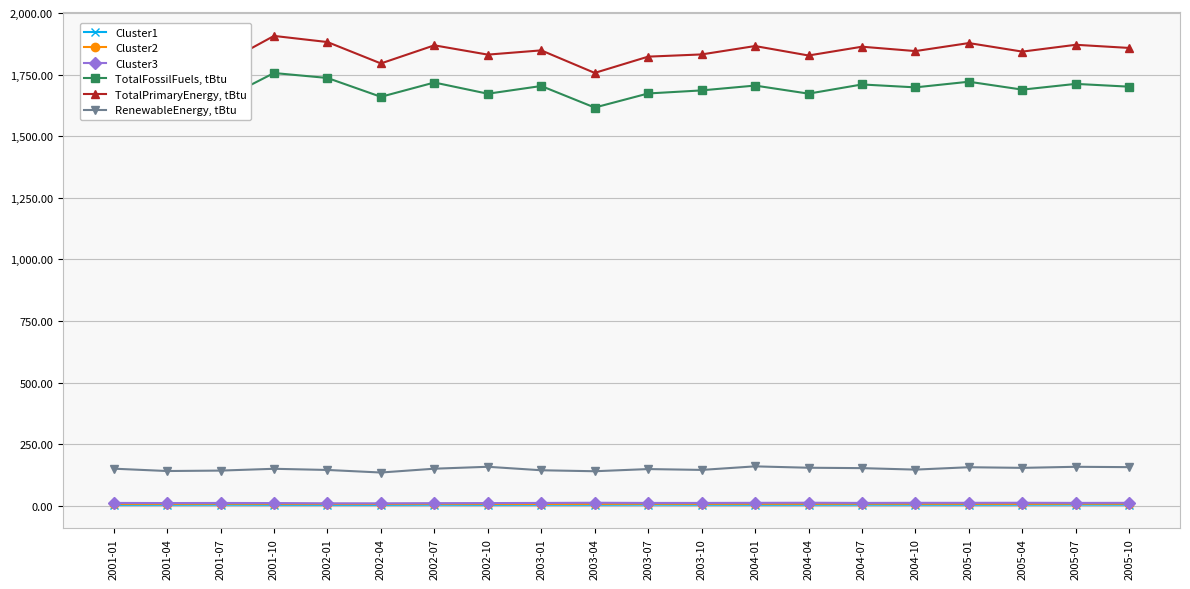

What value does the Cluster1 series have at 2004-07?

4.8